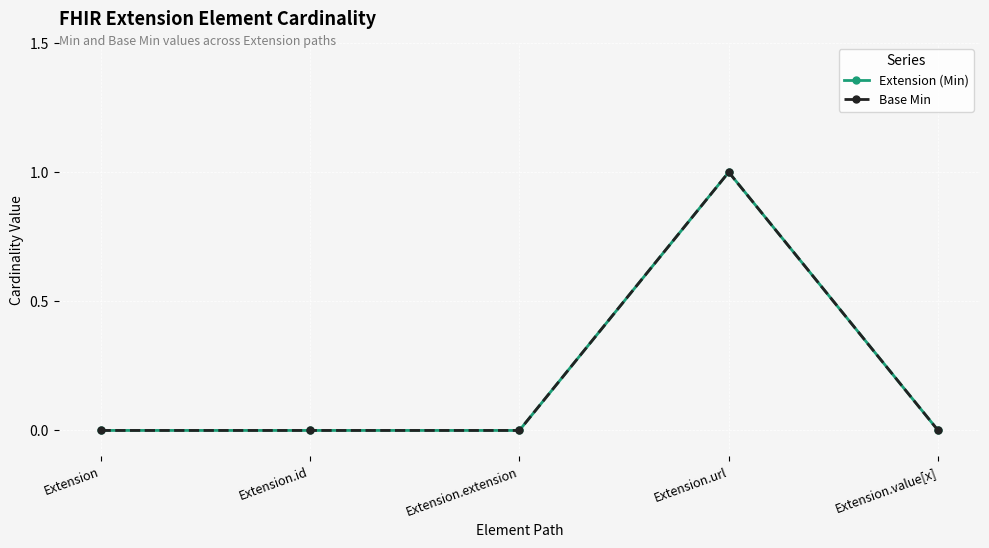

Is this an area chart (filled region under the line)?

No